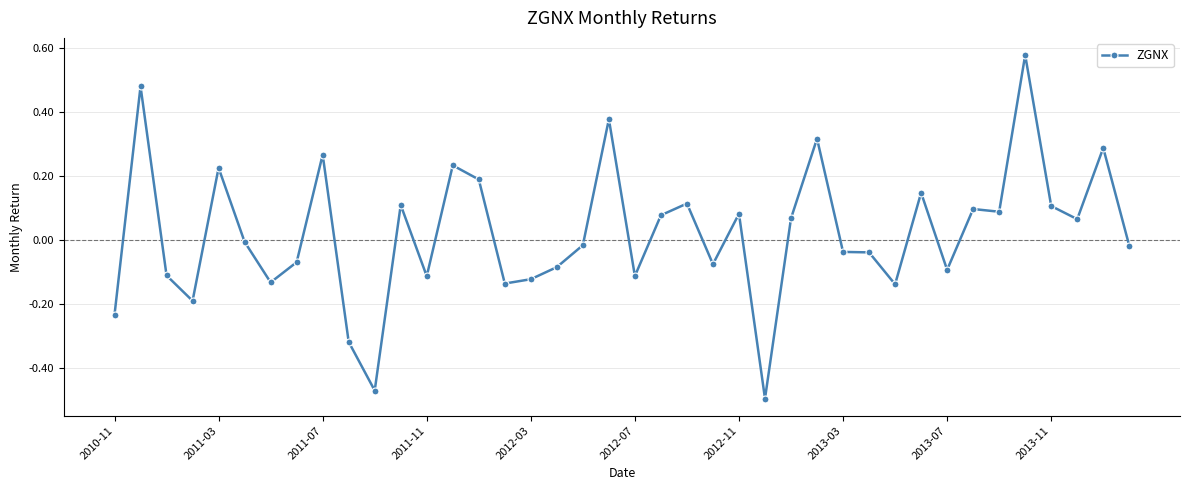

True or false: there are more than 2 points higher than both neighbors.

True